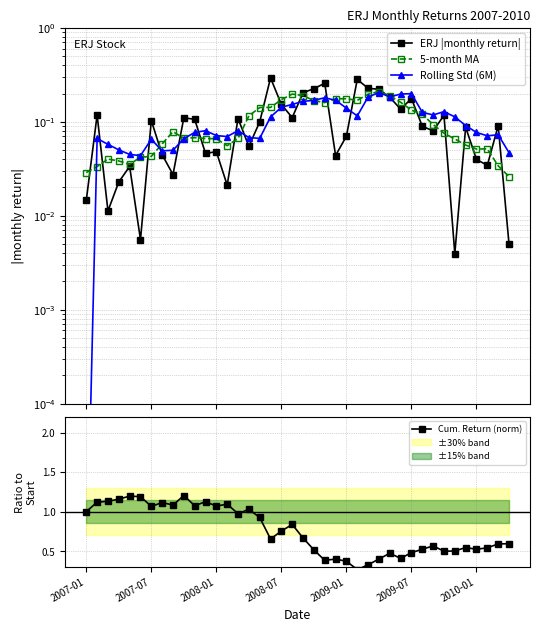

Rank the series at 9 from highest to lowest value.

Cum. Return (norm), ERJ |monthly return|, 5-month MA, Rolling Std (6M)